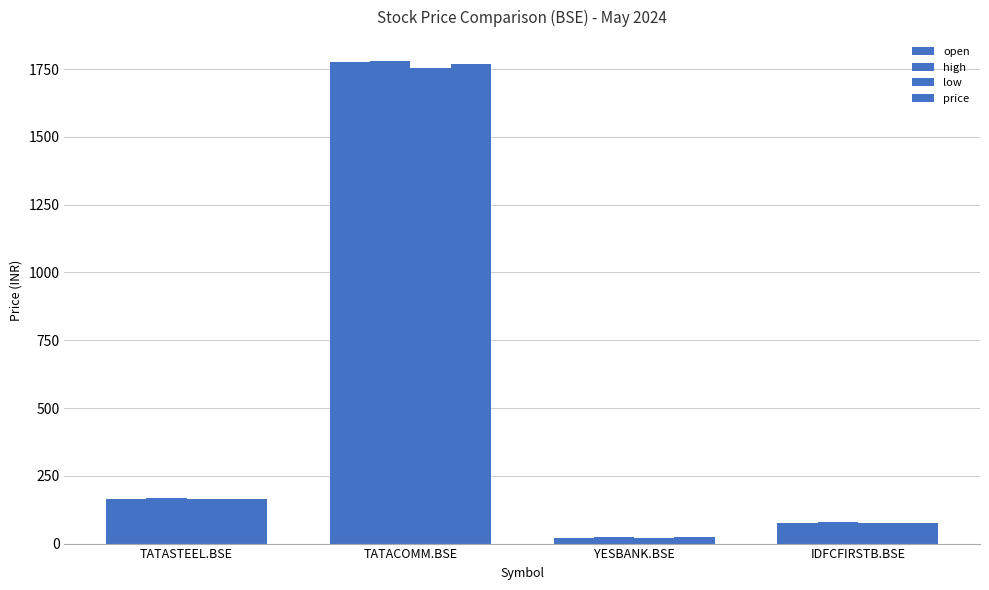

How many bars are there in each group?

4